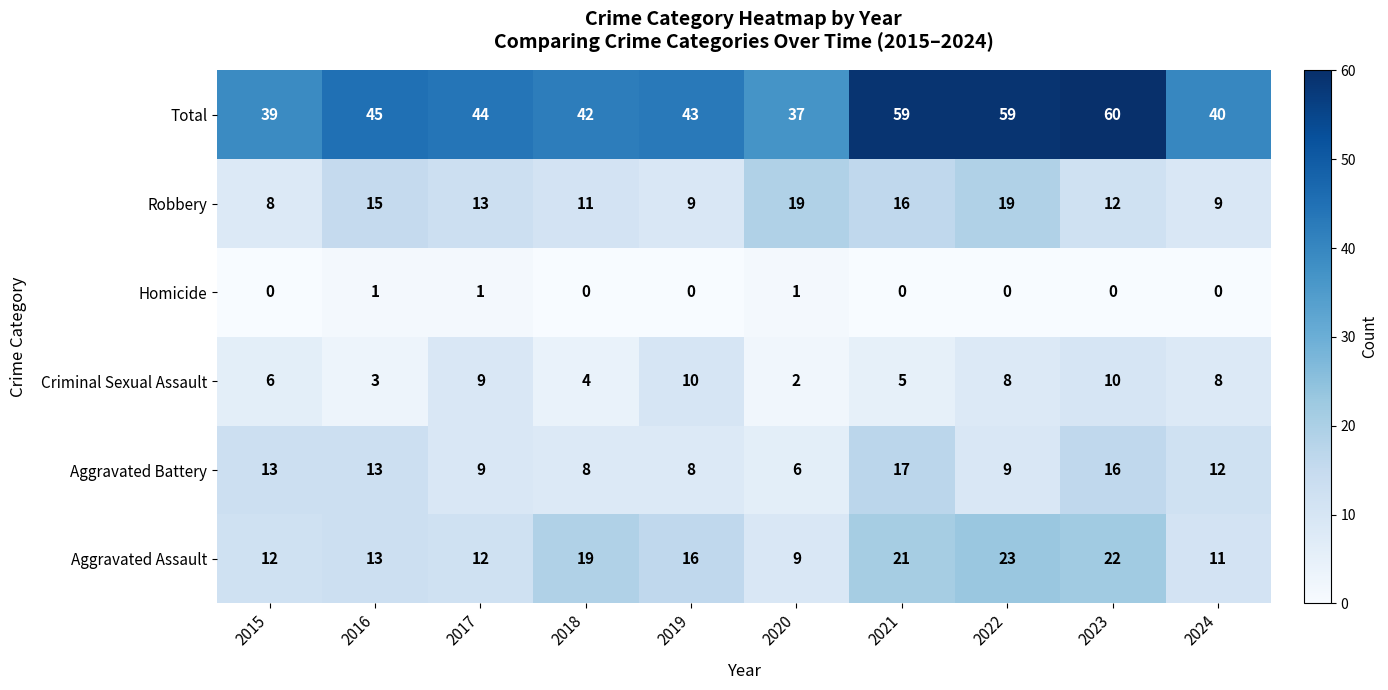

At which category is the sum across all series the highest?

2023